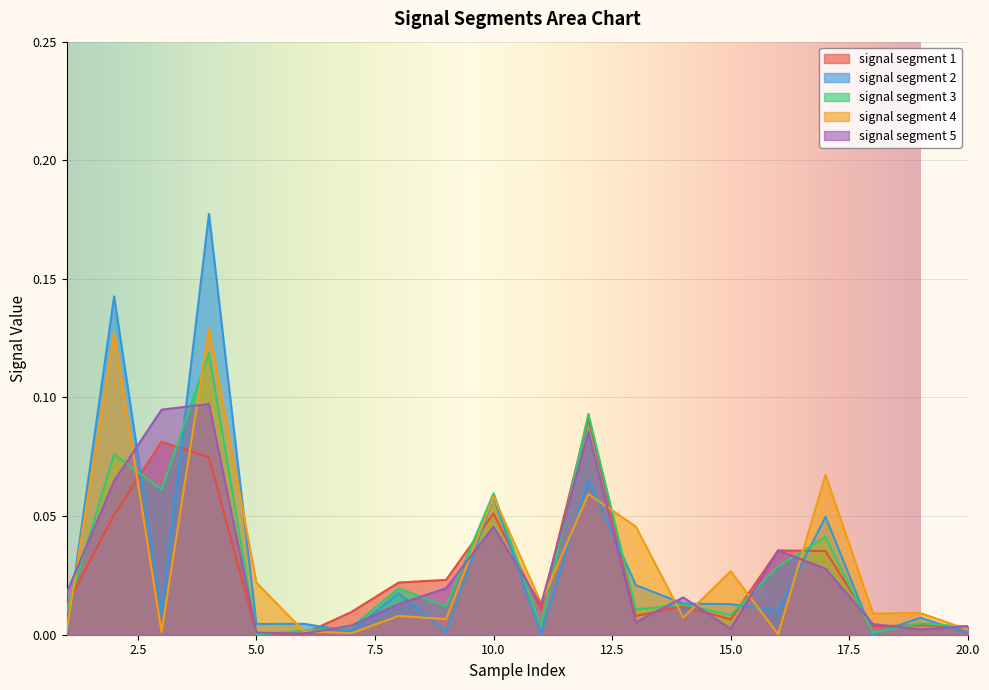

Reading right to left, list all the values displayed in this chart.

signal segment 1: 0.0	0.0	0.0	0.0	0.0	0.0	0.0	0.0	0.1	0.0	0.1	0.0	0.0	0.0	0.0	0.0	0.1	0.1	0.1	0.0
signal segment 2: 0.0	0.0	0.0	0.0	0.0	0.0	0.0	0.0	0.1	0.0	0.1	0.0	0.0	0.0	0.0	0.0	0.2	0.0	0.1	0.0
signal segment 3: 0.0	0.0	0.0	0.0	0.0	0.0	0.0	0.0	0.1	0.0	0.1	0.0	0.0	0.0	0.0	0.0	0.1	0.1	0.1	0.0
signal segment 4: 0.0	0.0	0.0	0.1	0.0	0.0	0.0	0.0	0.1	0.0	0.1	0.0	0.0	0.0	0.0	0.0	0.1	0.0	0.1	0.0
signal segment 5: 0.0	0.0	0.0	0.0	0.0	0.0	0.0	0.0	0.1	0.0	0.0	0.0	0.0	0.0	0.0	0.0	0.1	0.1	0.1	0.0